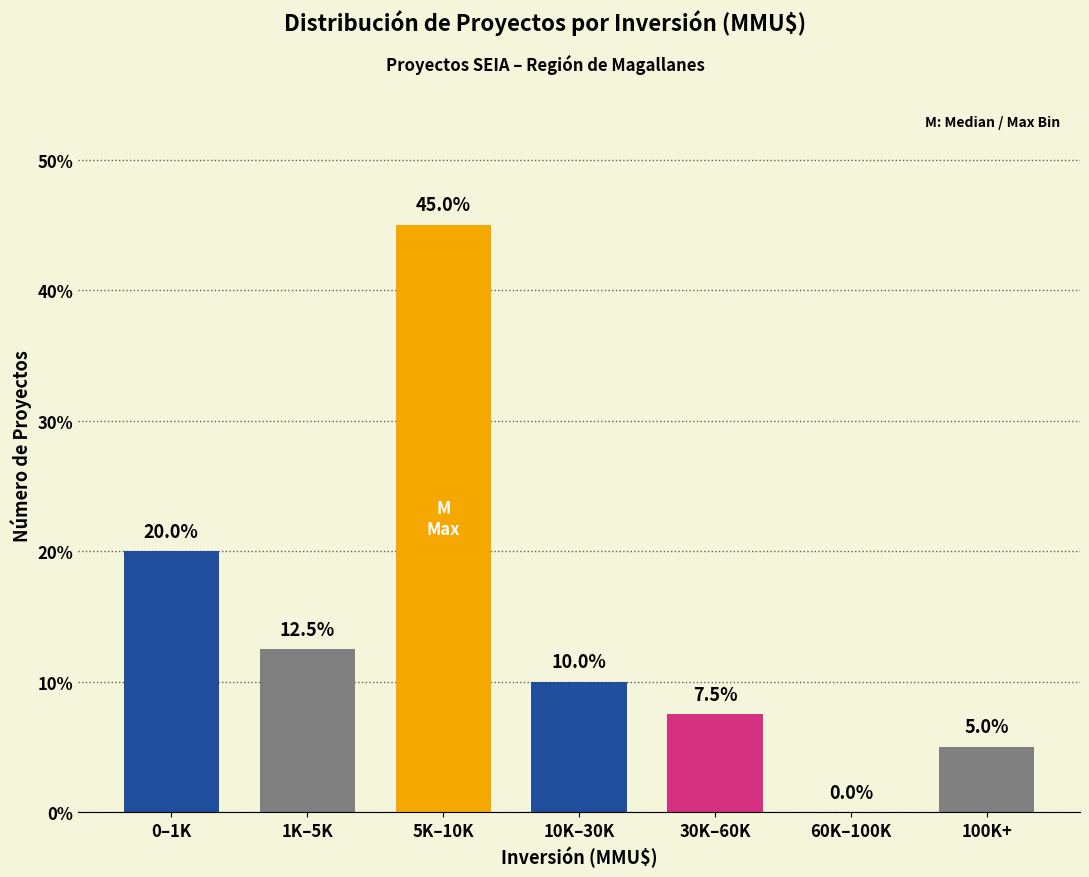

Reading right to left, what are all the values shown in this chart?

100K+=5.0	60K–100K=0.0	30K–60K=7.5	10K–30K=10.0	5K–10K=45.0	1K–5K=12.5	0–1K=20.0